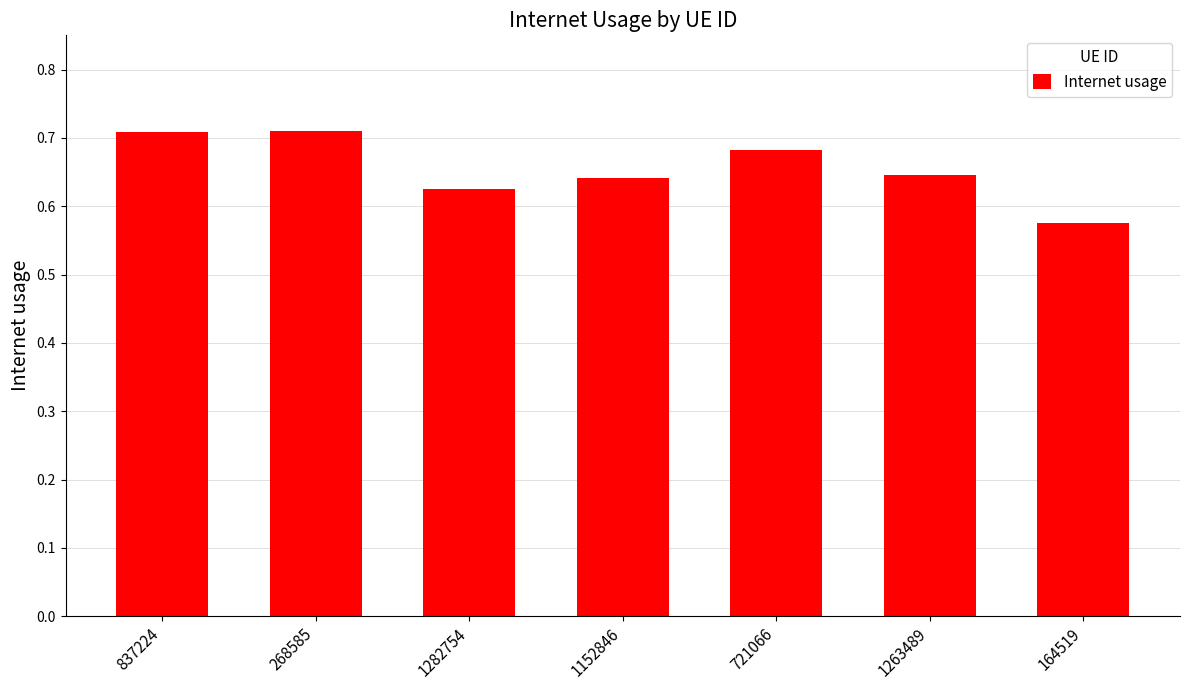

What is the difference between the values at 1152846 and 268585?

0.1